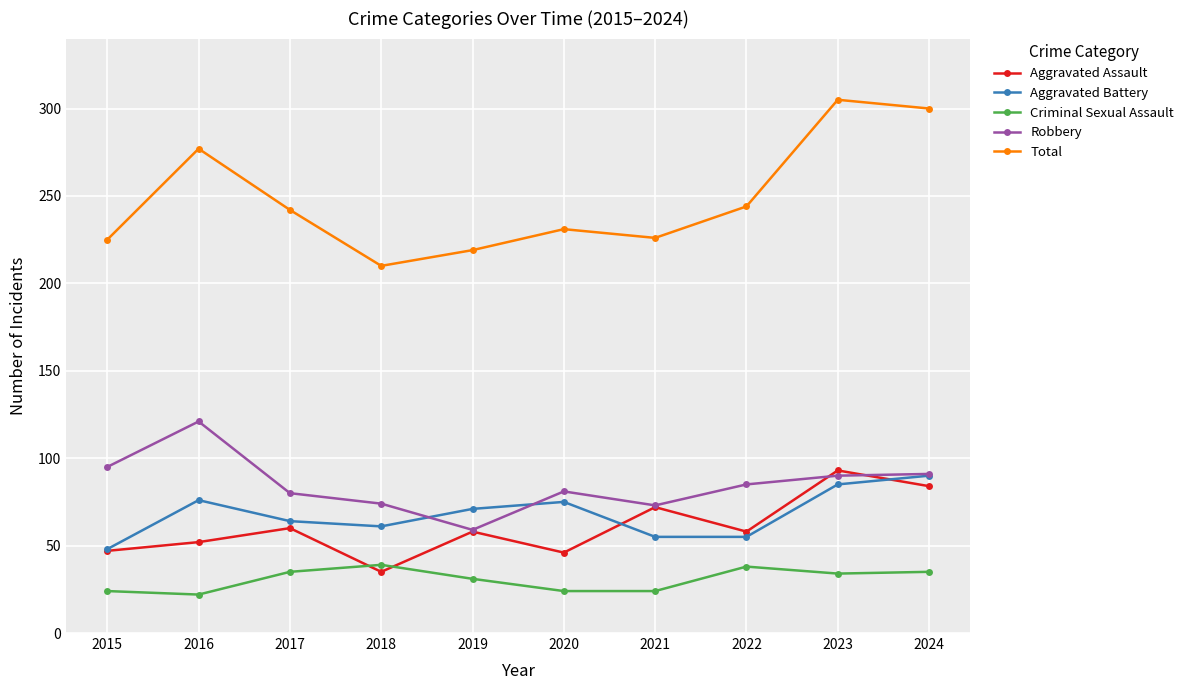

What is the total value across all series at 2020?

457